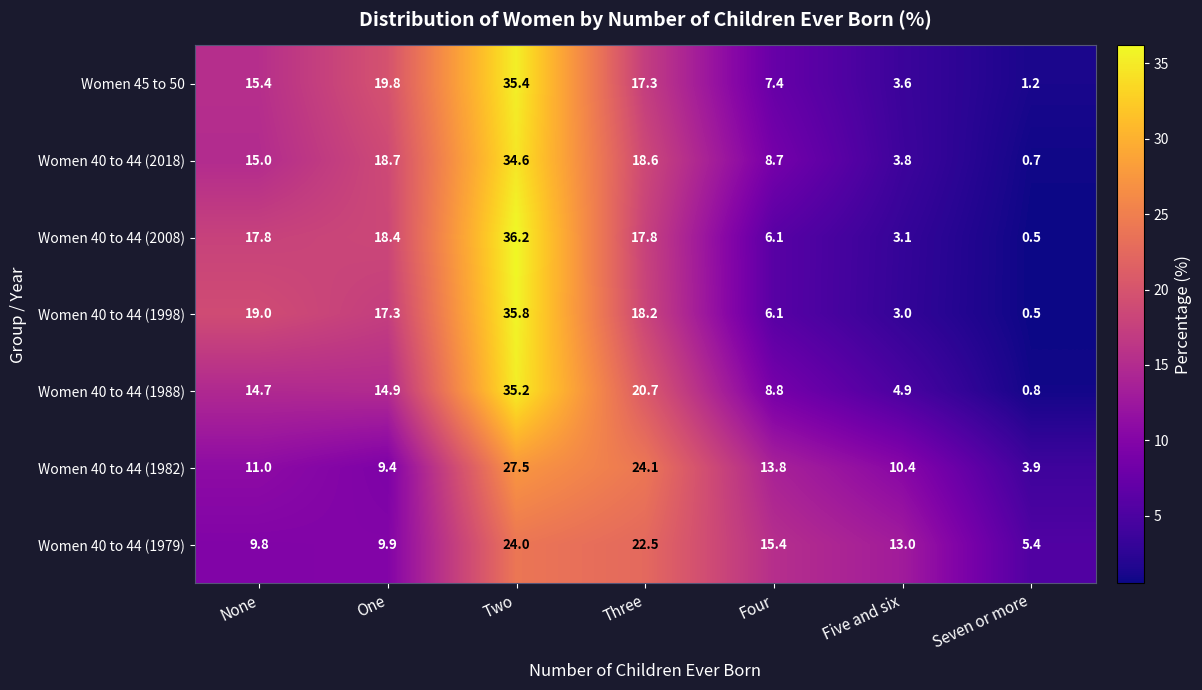

Count the number of data series in this chart.

7